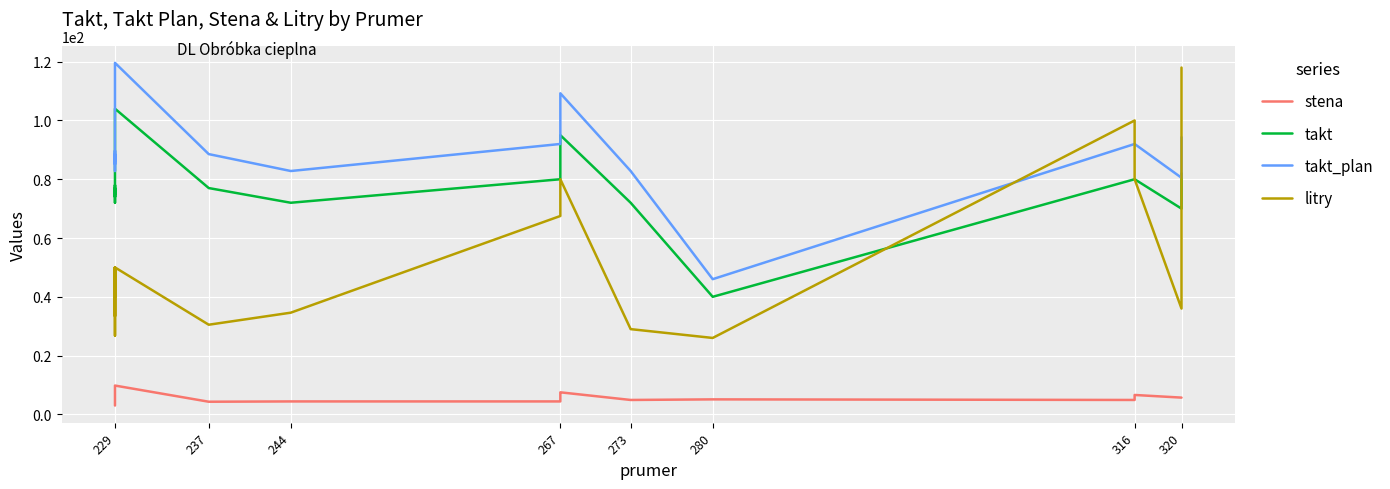

Between 229 and 320, which is larger?

320